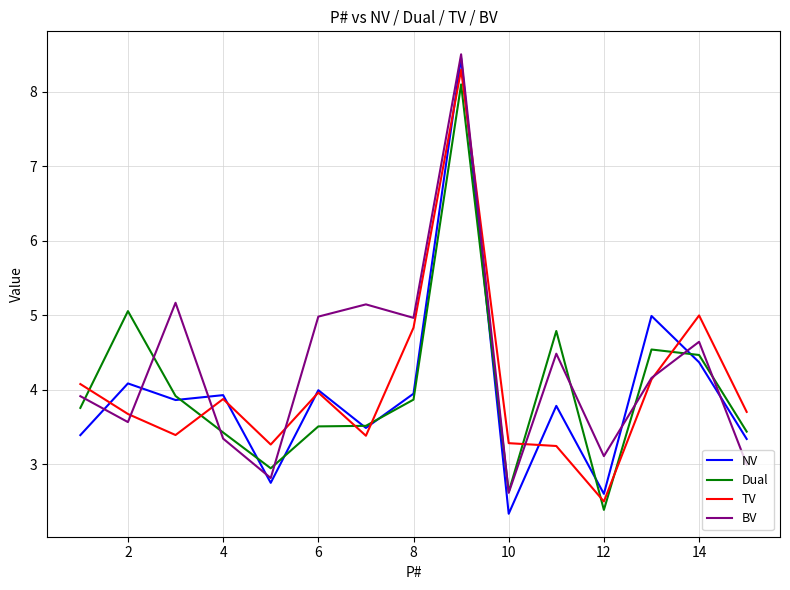

What is the maximum value for NV?

8.5